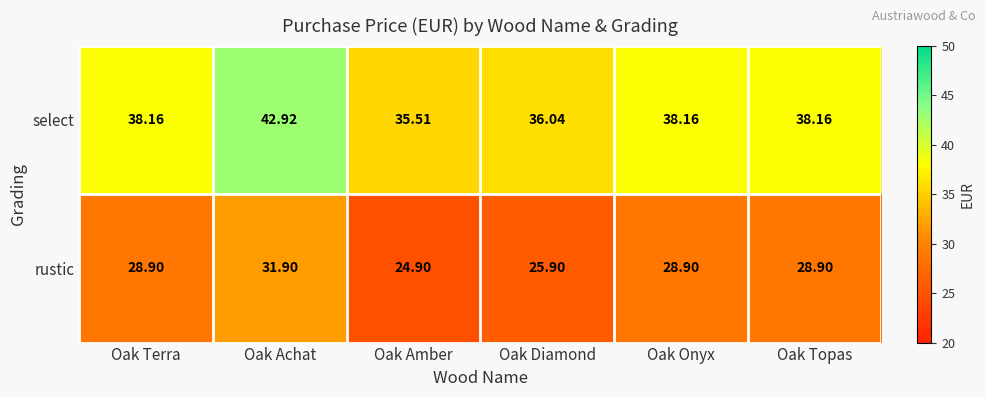

What is the difference between the second highest and second lowest values in the rustic series?

3.0